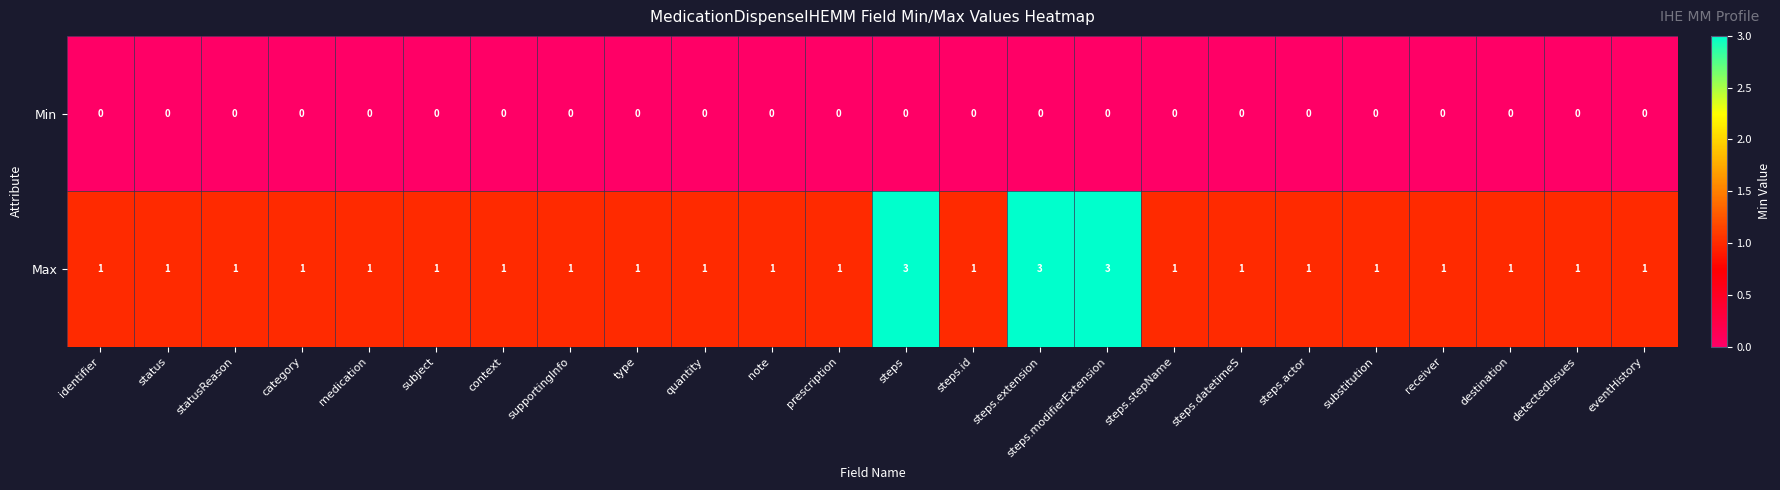

At how many categories does at least one series exceed 0?

24